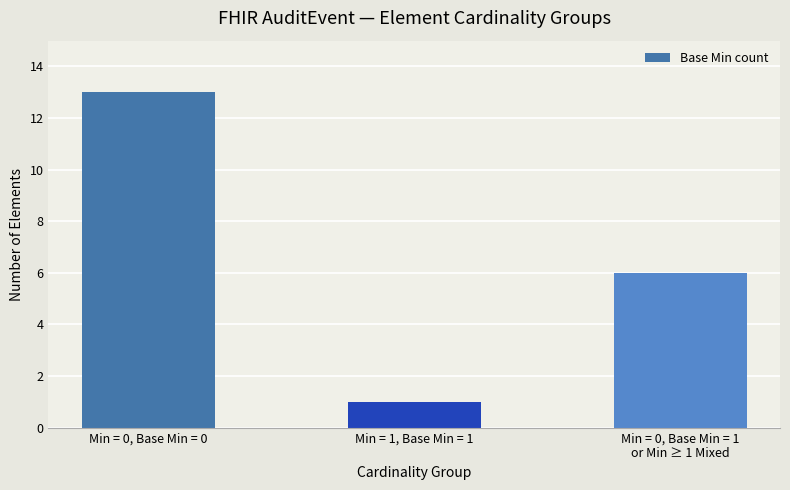

Rank the categories by value from lowest to highest.

Min = 1, Base Min = 1, Min = 0, Base Min = 1
or Min ≥ 1 Mixed, Min = 0, Base Min = 0